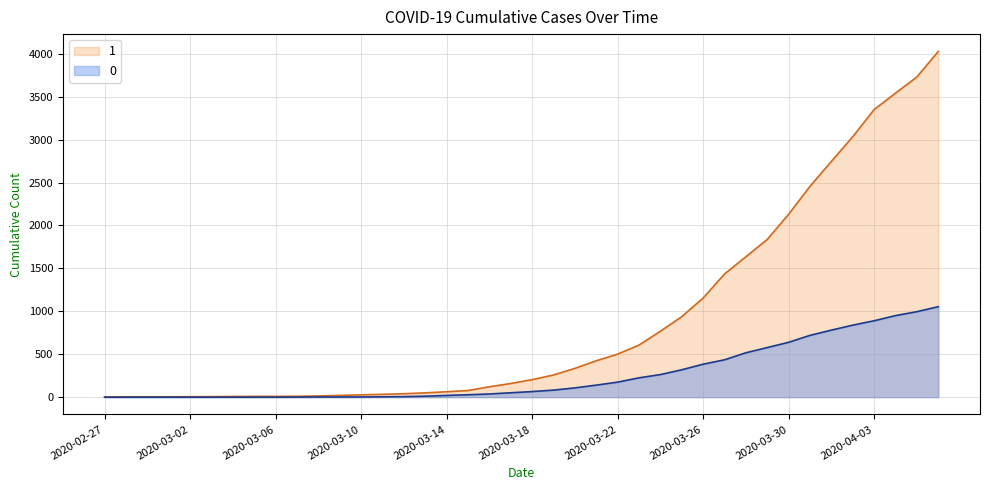

How many lines are shown in the chart?

2